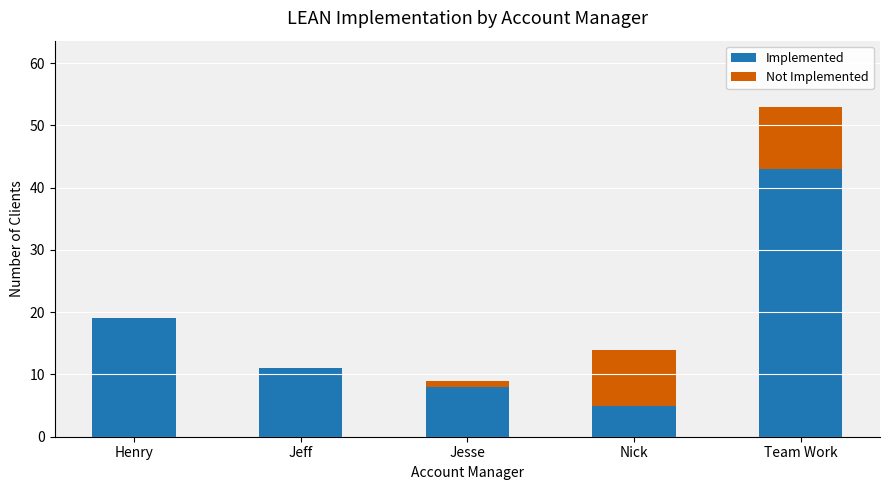

The Implemented series shows 5 at Nick. True or false?

True